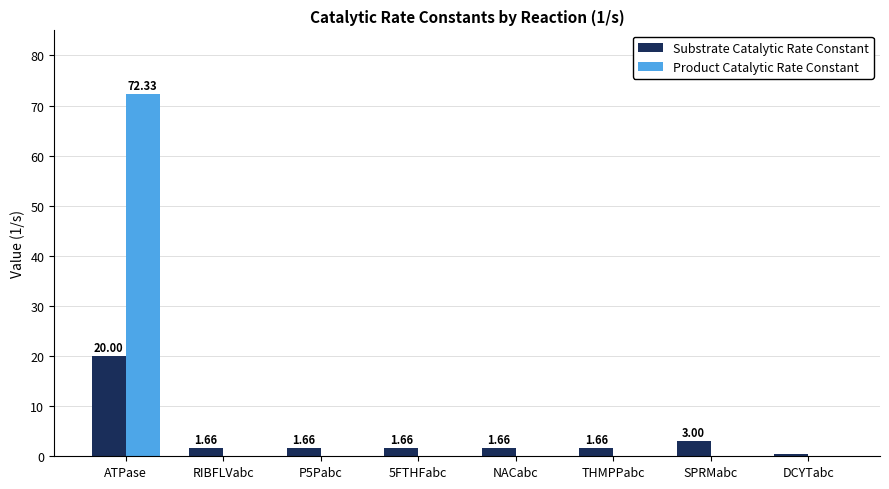

What is the total value across all series at SPRMabc?

3.0